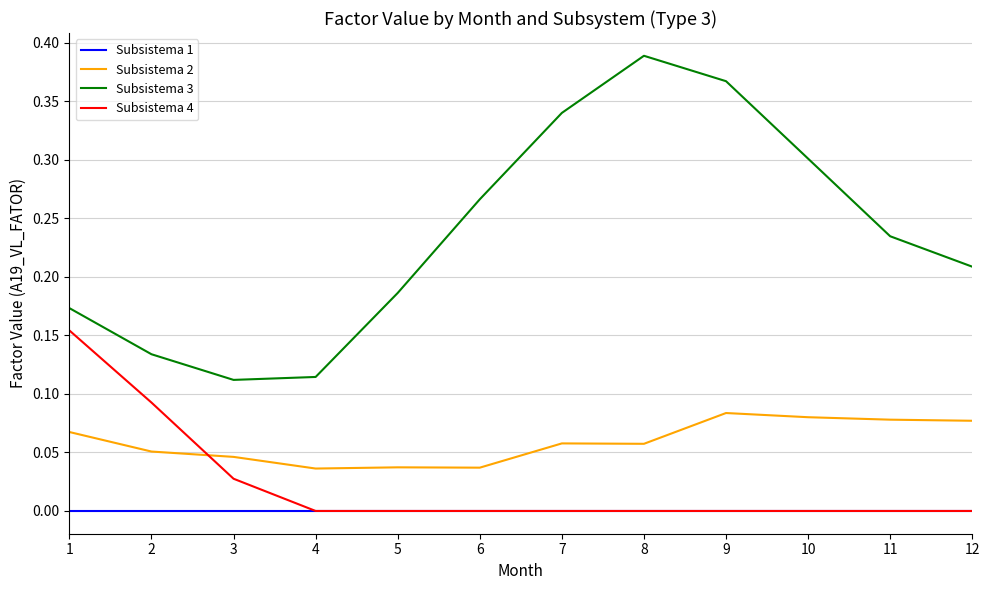

Which series has the widest spread of values?

Subsistema 3